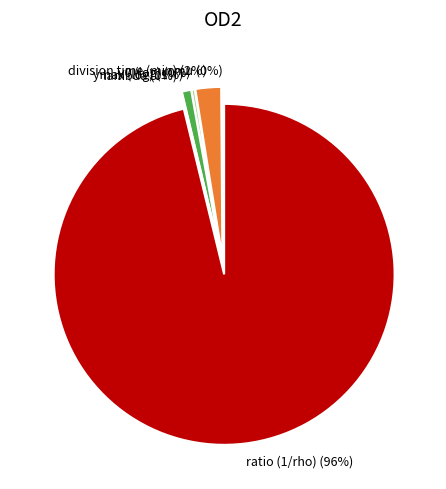

Rank the categories by value from highest to lowest.

ratio (1/rho), division time (min), ymax (log), y0 (log), mu, lambda